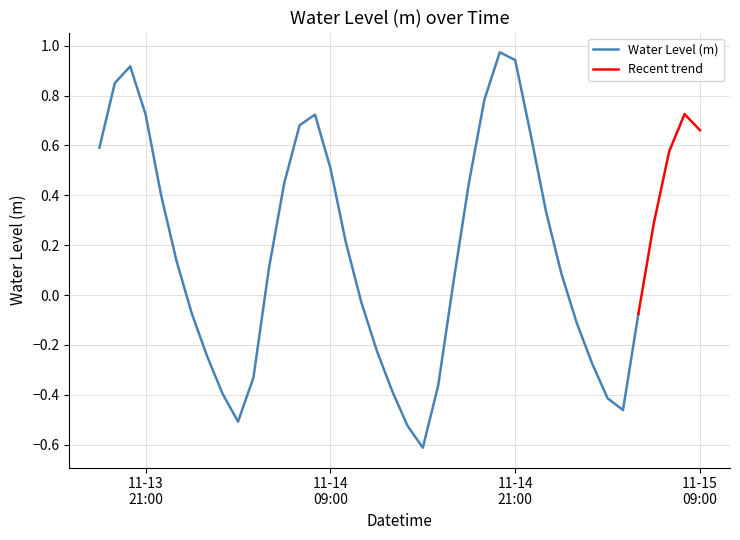

What is the minimum value shown in the chart?

-0.6